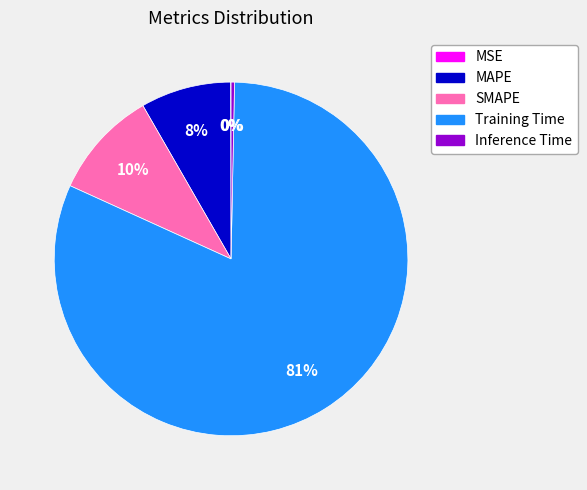

To the nearest percent, what portion does SMAPE represent?

10%